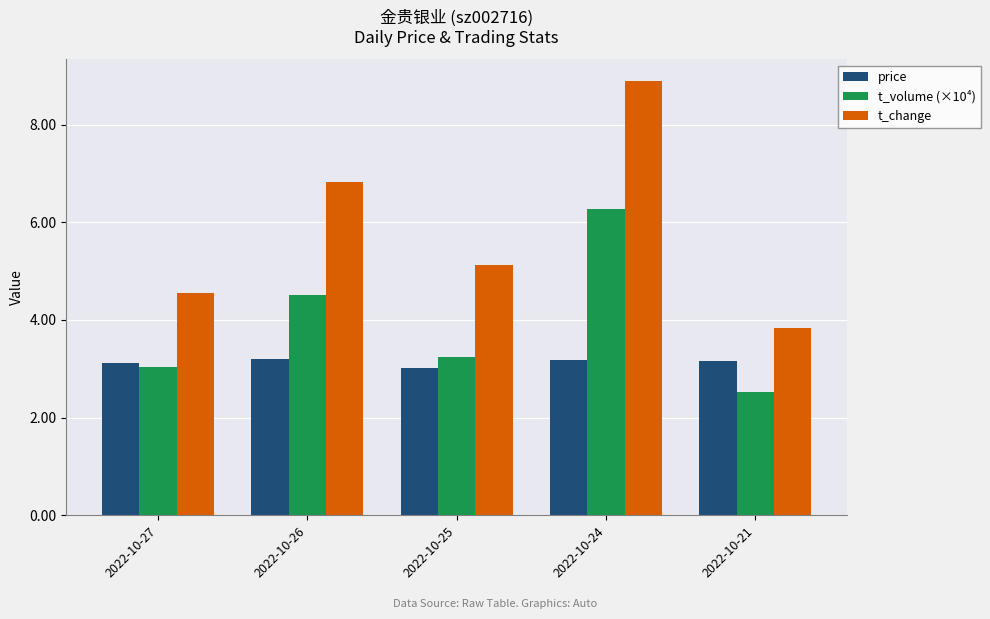

Are the bars horizontal?

No